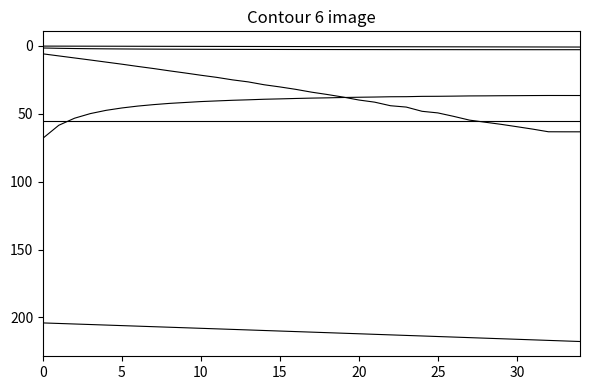

How many lines are shown in the chart?

6